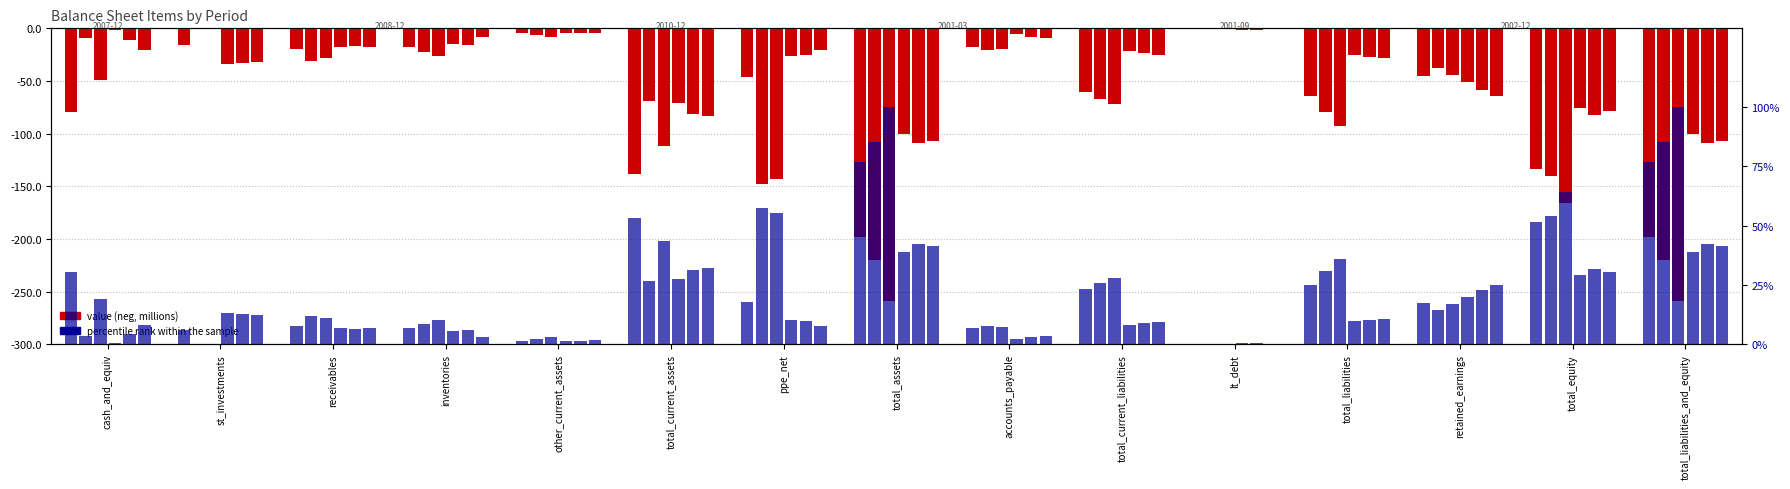

What is the average value?

26.8